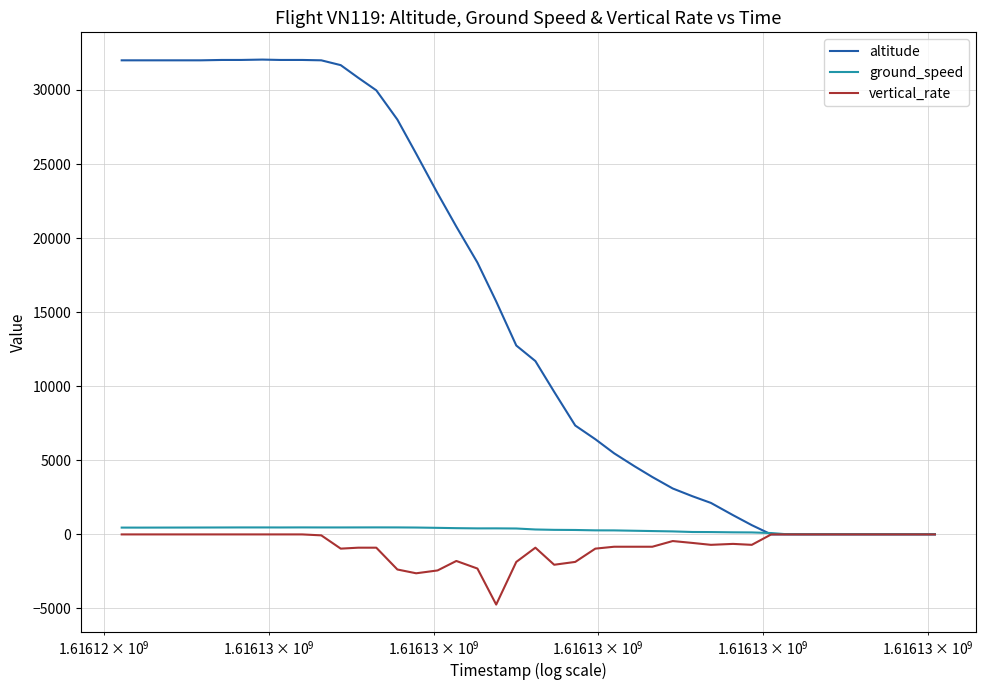

What is the sum of all ground_speed values?

12519